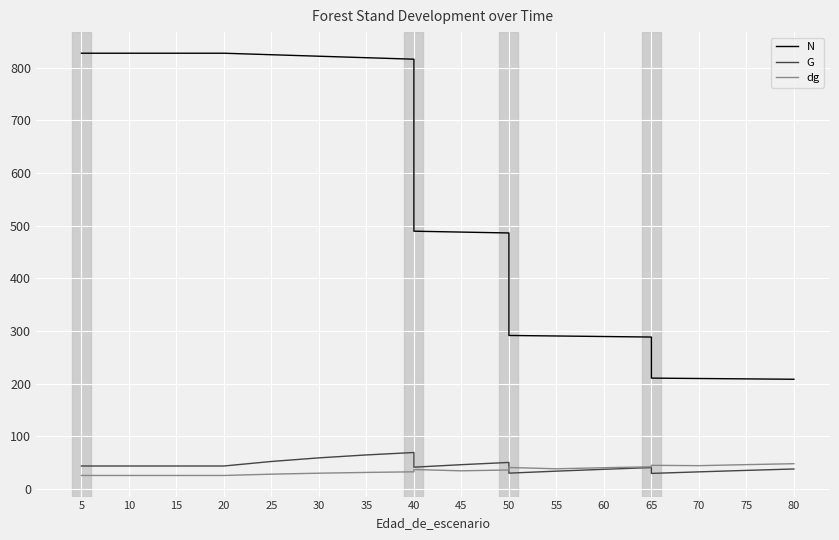

Which category has the highest value across all series?

5